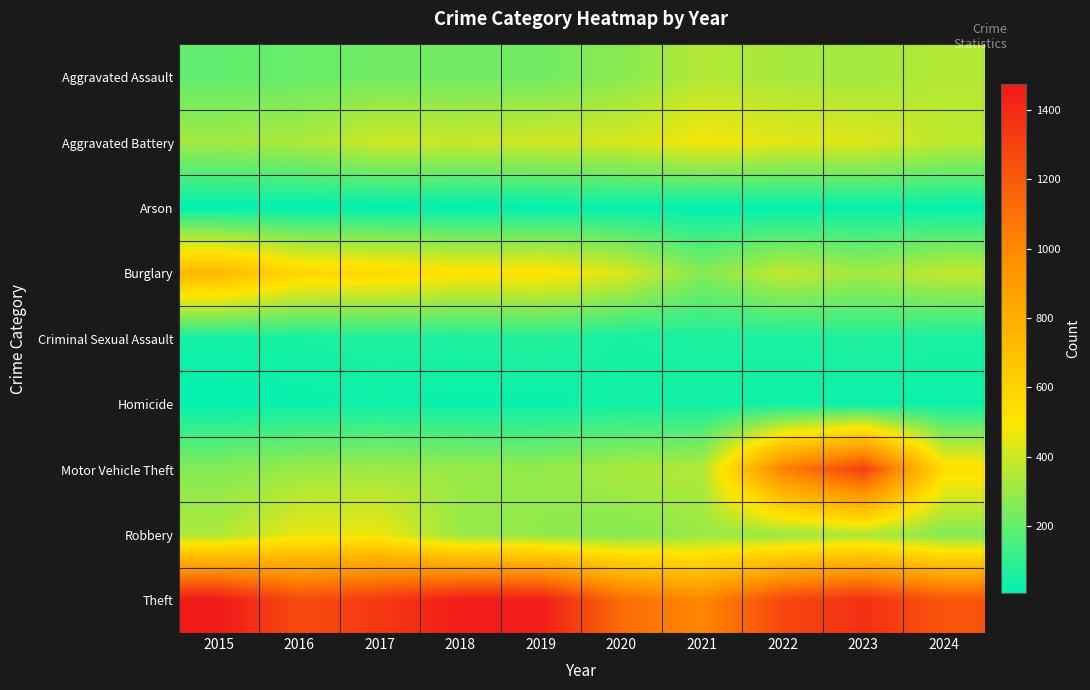

Reading right to left, what are all the values shown in this chart?

Aggravated Assault: 2024=351	2023=320	2022=327	2021=352	2020=273	2019=223	2018=225	2017=225	2016=206	2015=194
Aggravated Battery: 2024=371	2023=432	2022=439	2021=479	2020=416	2019=407	2018=389	2017=400	2016=336	2015=316
Arson: 2024=18	2023=19	2022=12	2021=12	2020=17	2019=12	2018=7	2017=10	2016=7	2015=9
Burglary: 2024=378	2023=317	2022=379	2021=261	2020=425	2019=517	2018=506	2017=562	2016=576	2015=738
Criminal Sexual Assault: 2024=54	2023=72	2022=55	2021=61	2020=48	2019=77	2018=60	2017=62	2016=50	2015=46
Homicide: 2024=31	2023=28	2022=36	2021=38	2020=41	2019=22	2018=25	2017=33	2016=26	2015=15
Motor Vehicle Theft: 2024=532	2023=1311	2022=1031	2021=348	2020=333	2019=290	2018=298	2017=312	2016=304	2015=263
Robbery: 2024=259	2023=341	2022=304	2021=300	2020=263	2019=287	2018=301	2017=460	2016=454	2015=337
Theft: 2024=1219	2023=1378	2022=1279	2021=998	2020=1120	2019=1459	2018=1461	2017=1339	2016=1259	2015=1474